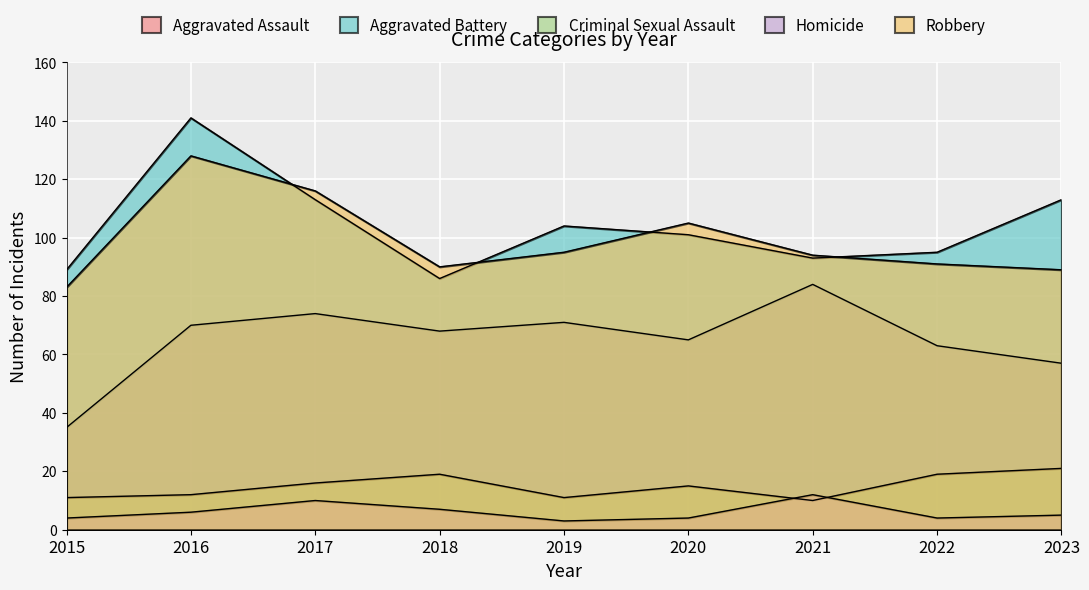

What is the sum of the Aggravated Assault values at 2018 and 2017?

142